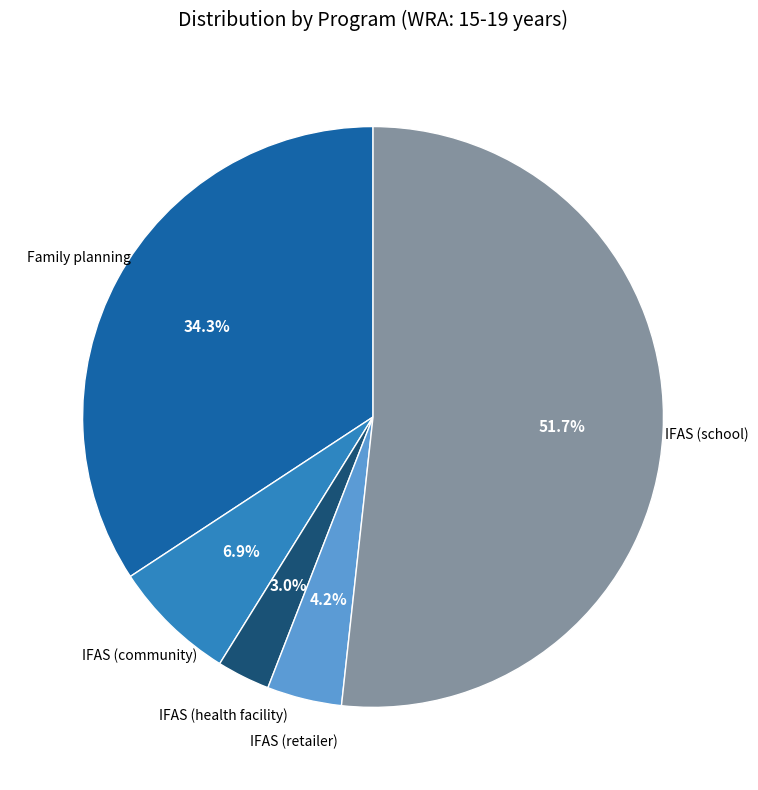

Is there a majority slice in this chart?

Yes